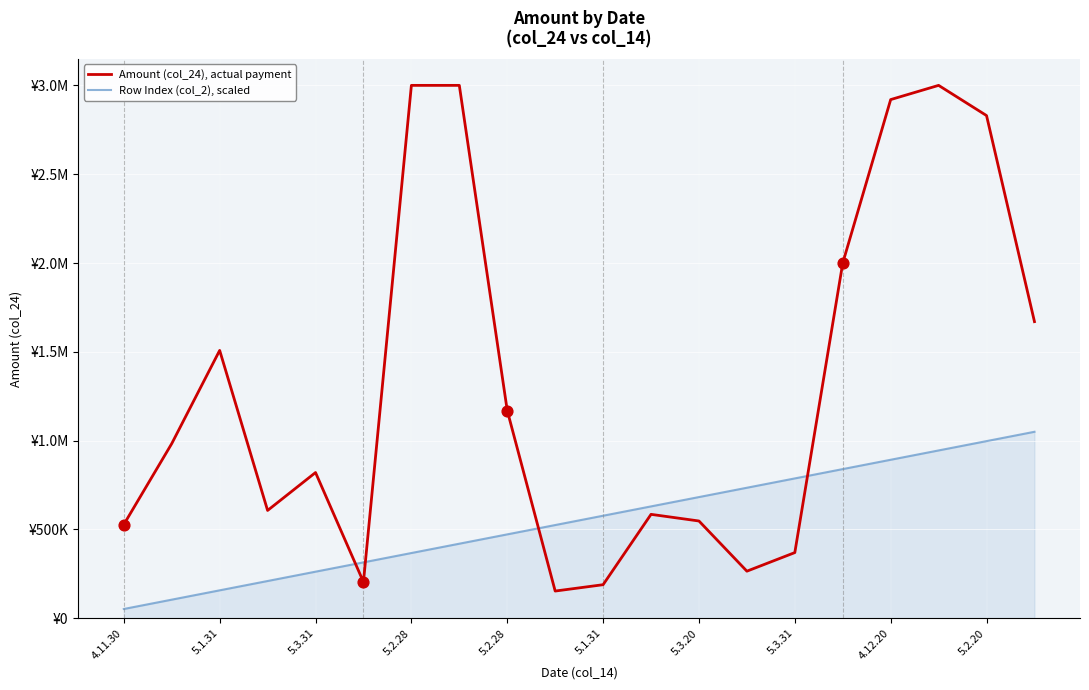

At which category is the sum across all series the highest?

17